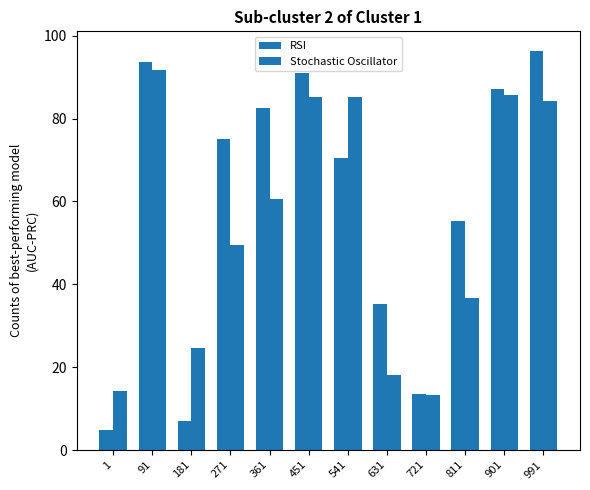

Which series has the largest total across all categories?

RSI